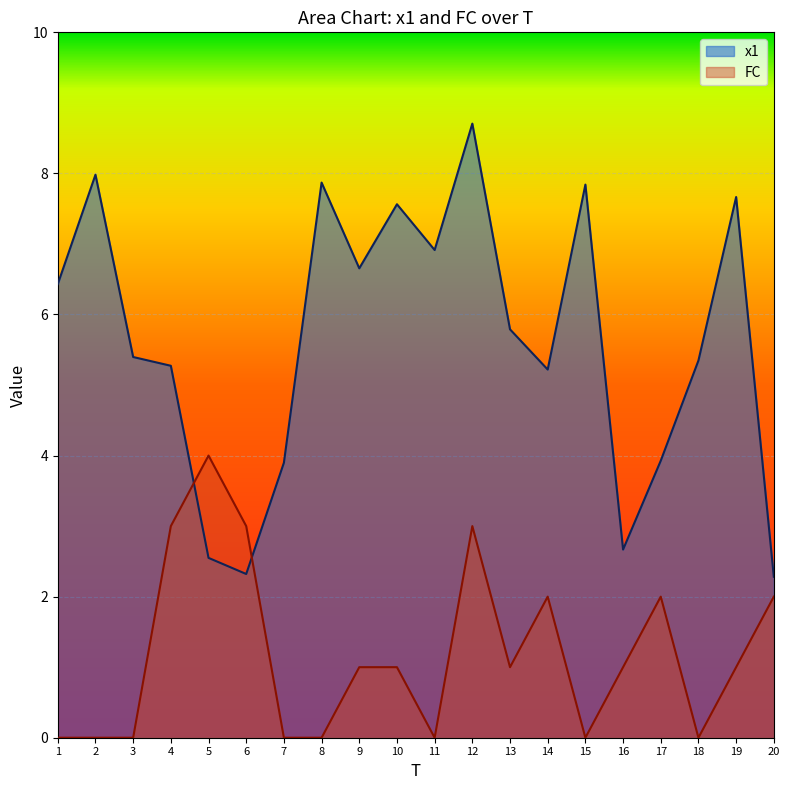

Read the x1 value at 9.

6.7